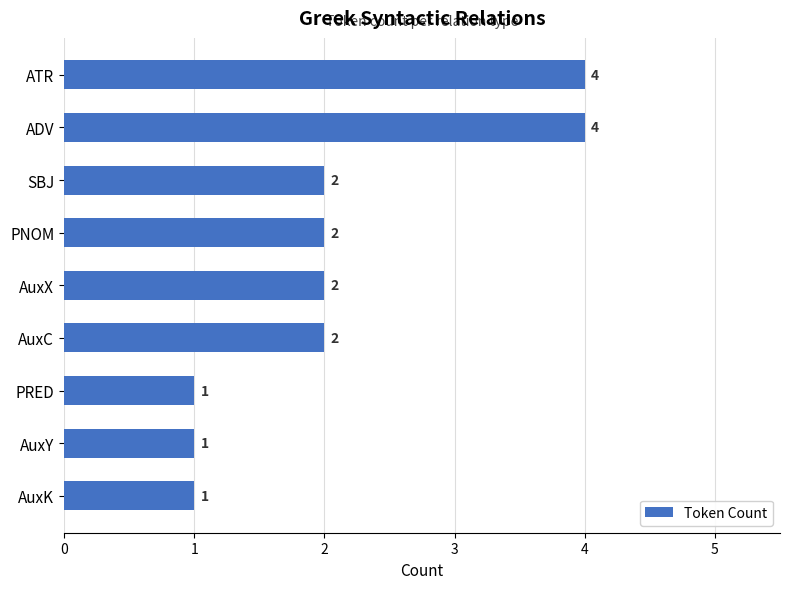

What is the sum of all values?

19